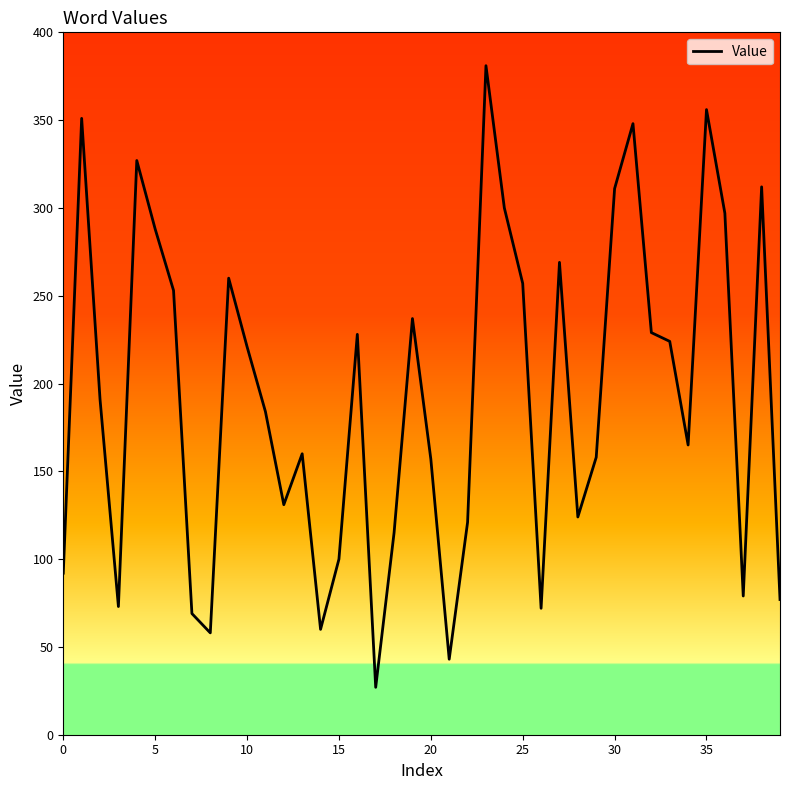

What is the difference between the maximum and minimum values?

354